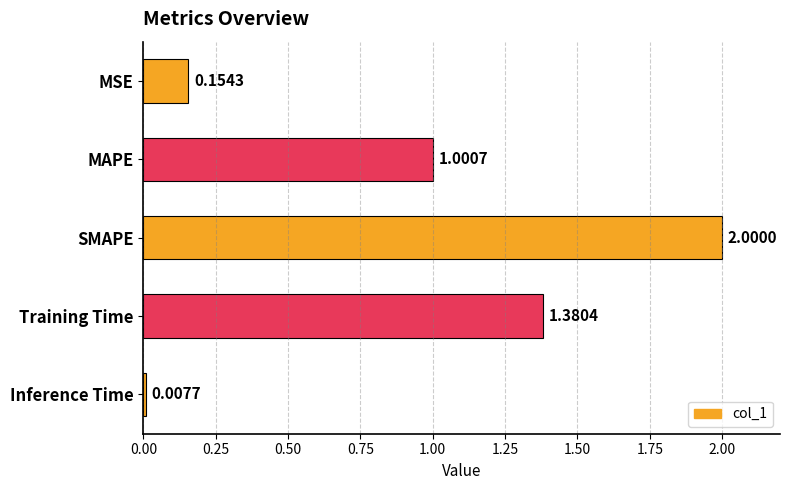

Which label corresponds to the largest value in the chart?

SMAPE